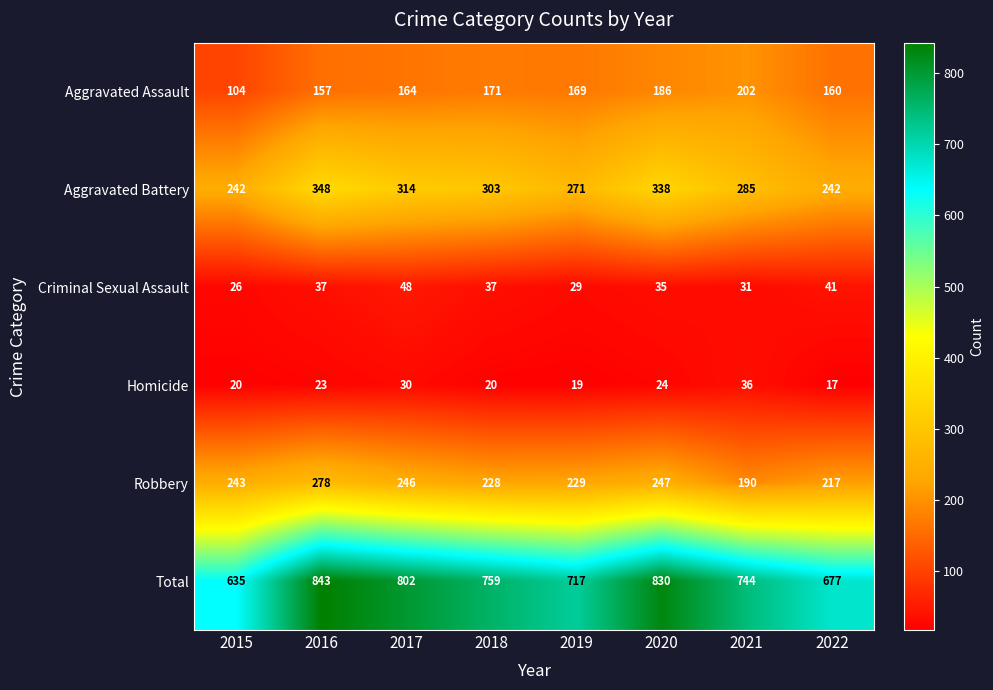

The Aggravated Assault series shows 160 at 2022. True or false?

True